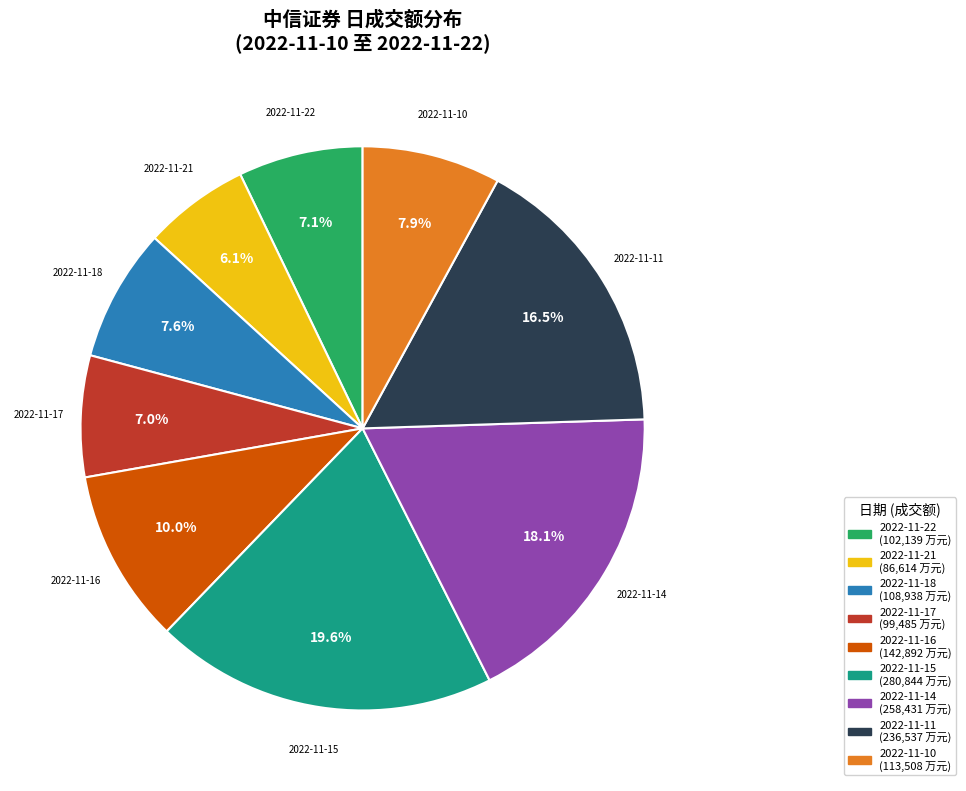

What percentage is the 2022-11-10 slice, to the nearest percent?

8%